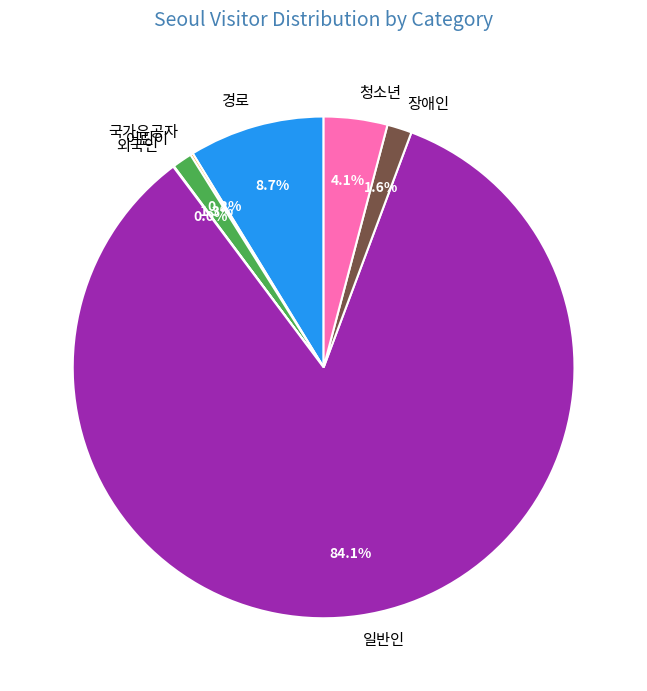

Which slice is the largest?

일반인